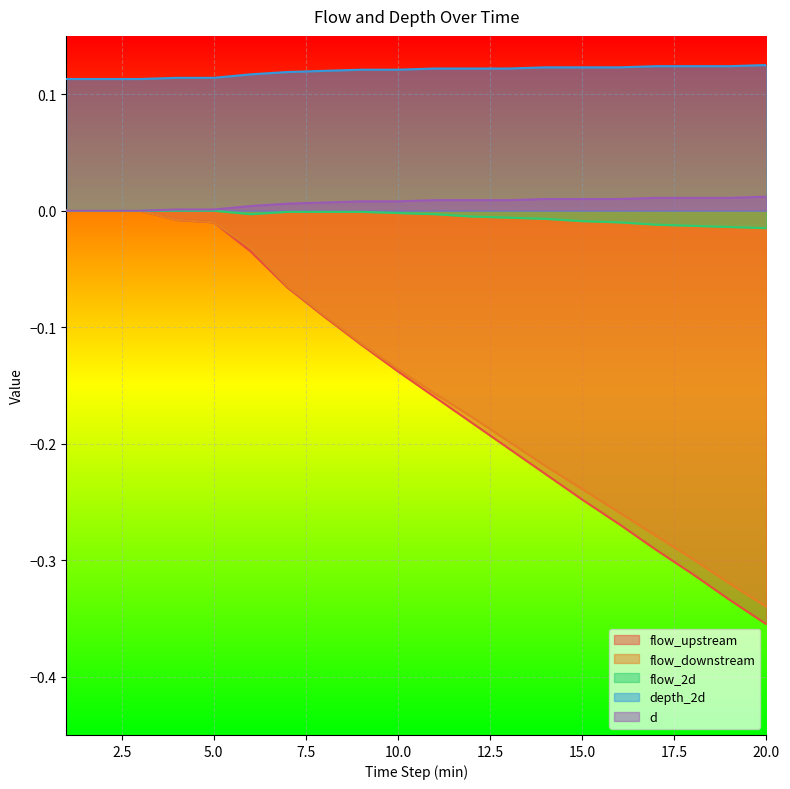

What is the value of the flow_downstream point at the 7th from the left?

-0.1